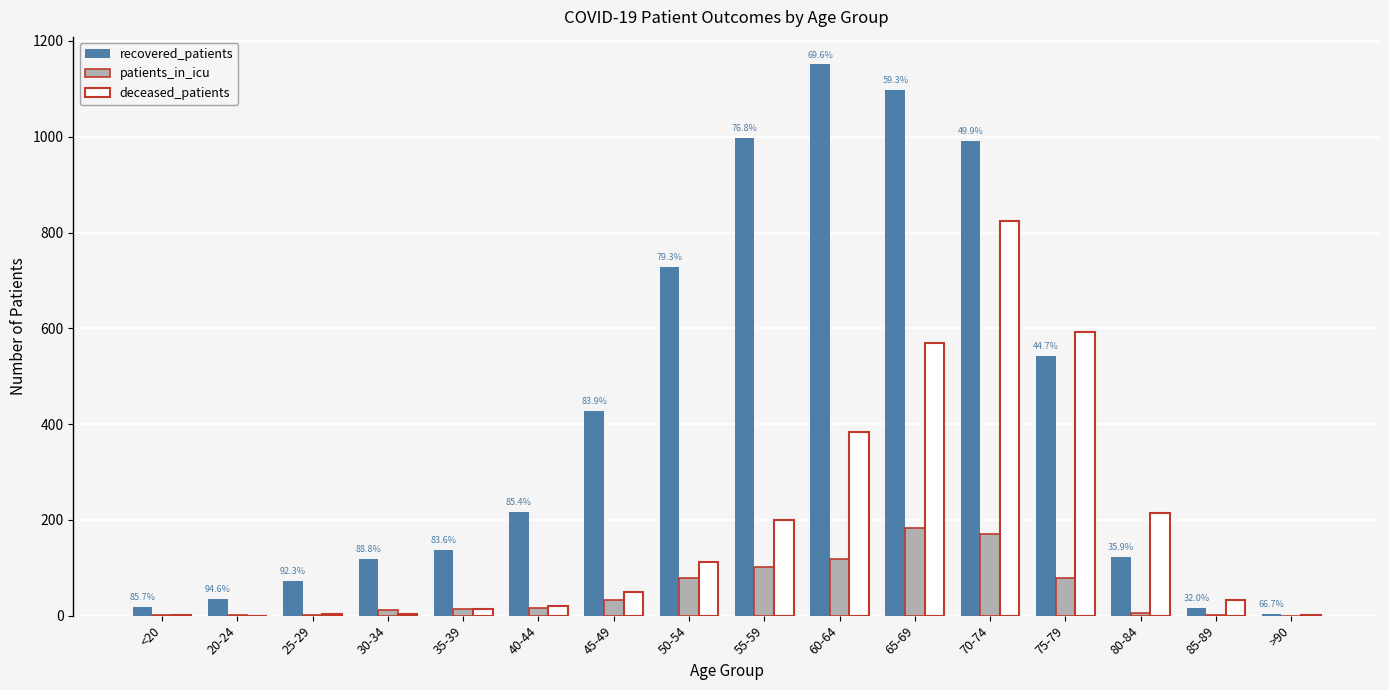

Does the chart contain stacked bars?

No